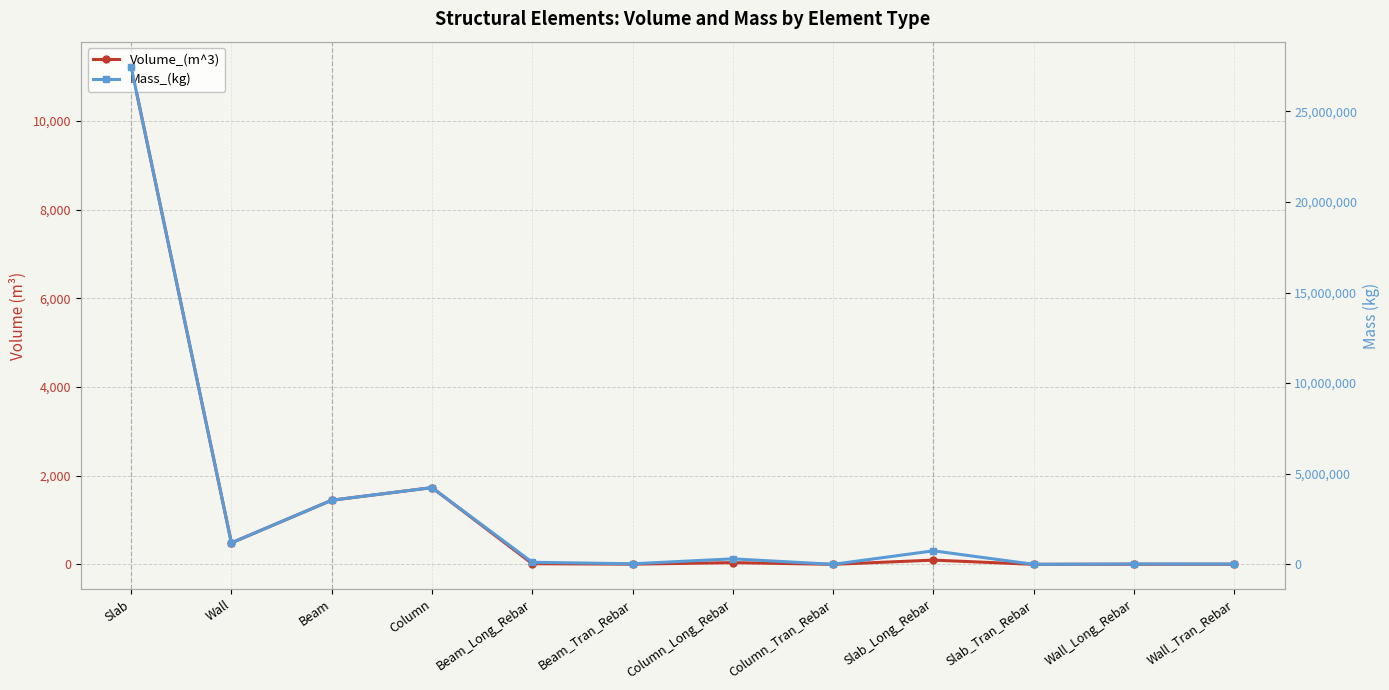

At which category does Volume_(m^3) reach its first local valley?

Wall